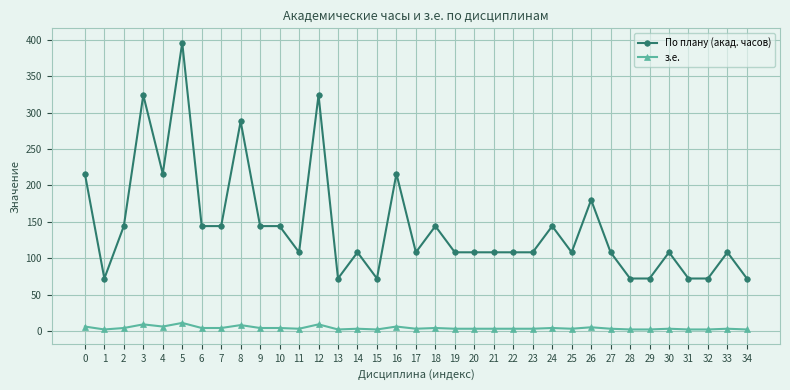

How many distinct data groups are displayed?

2